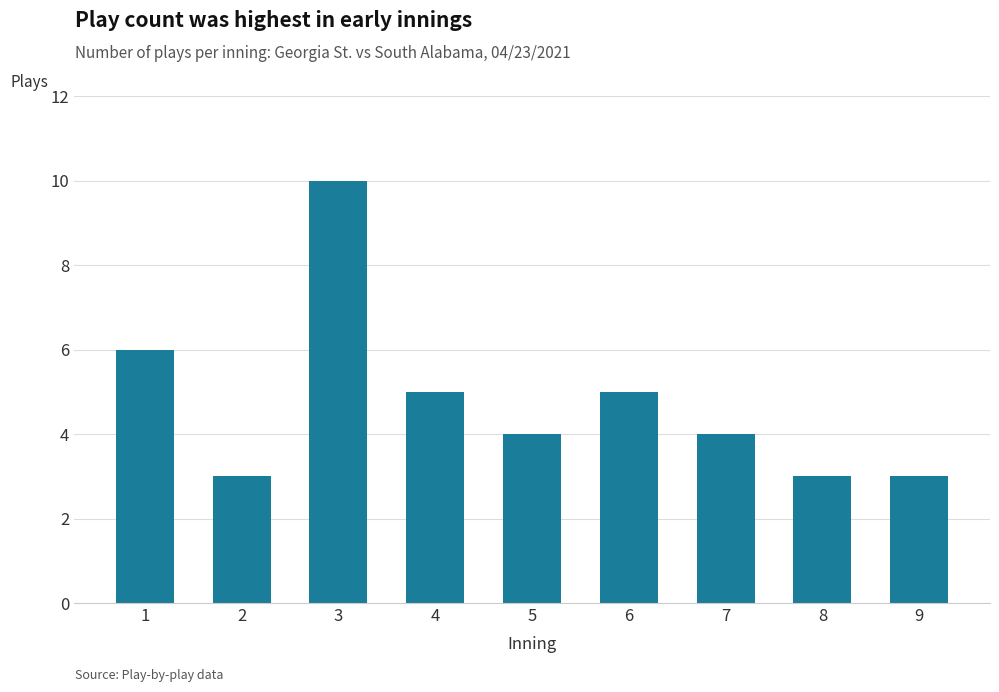

Which has a higher value, 9 or 3?

3